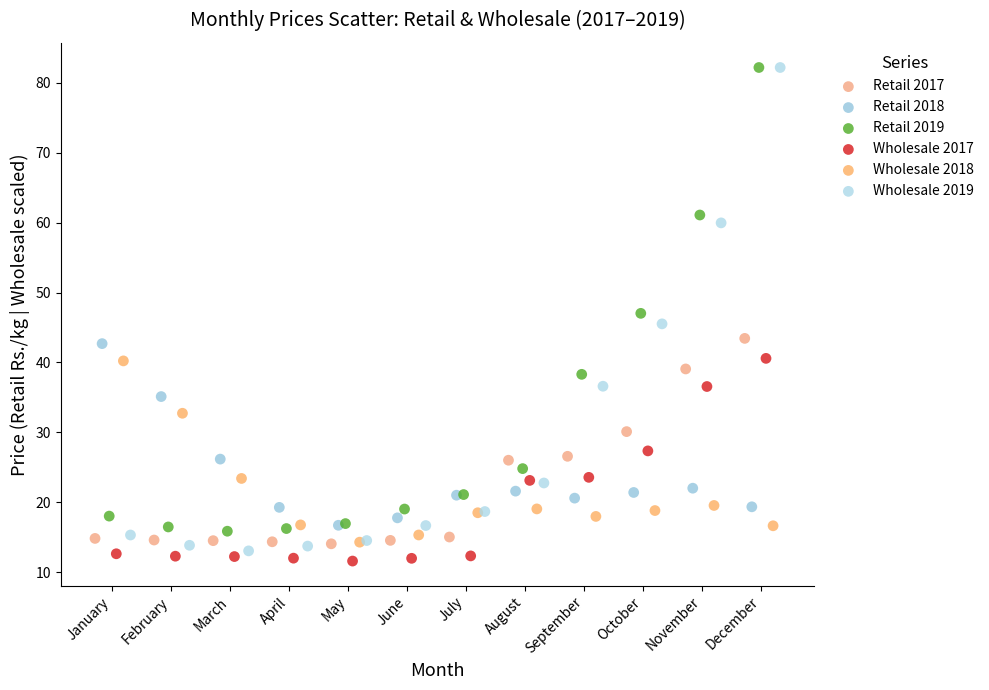

What are all the series names shown in the legend?

Retail 2017, Retail 2018, Retail 2019, Wholesale 2017, Wholesale 2018, Wholesale 2019